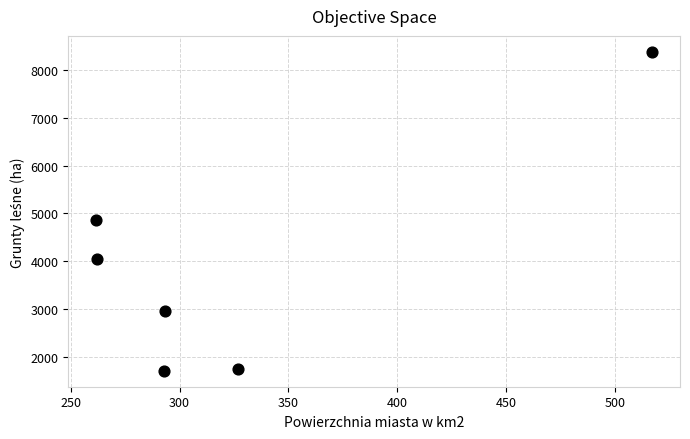

What Y value in the scatter plot is closest to 5043?

4854